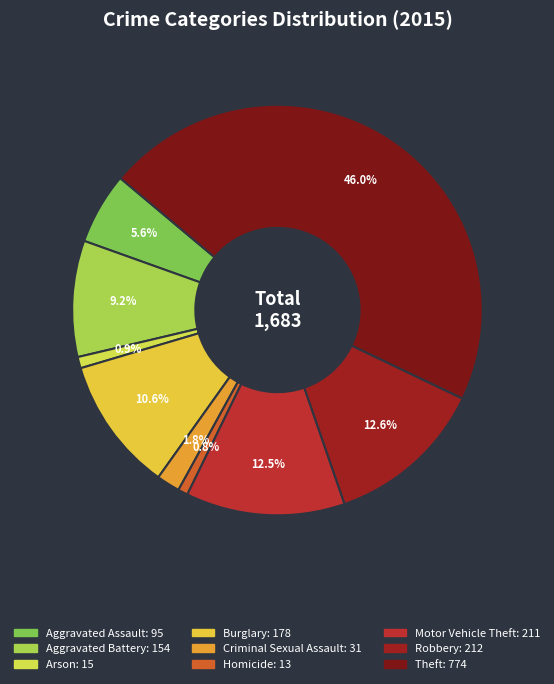

The Theft slice represents 60% of the pie. True or false?

False